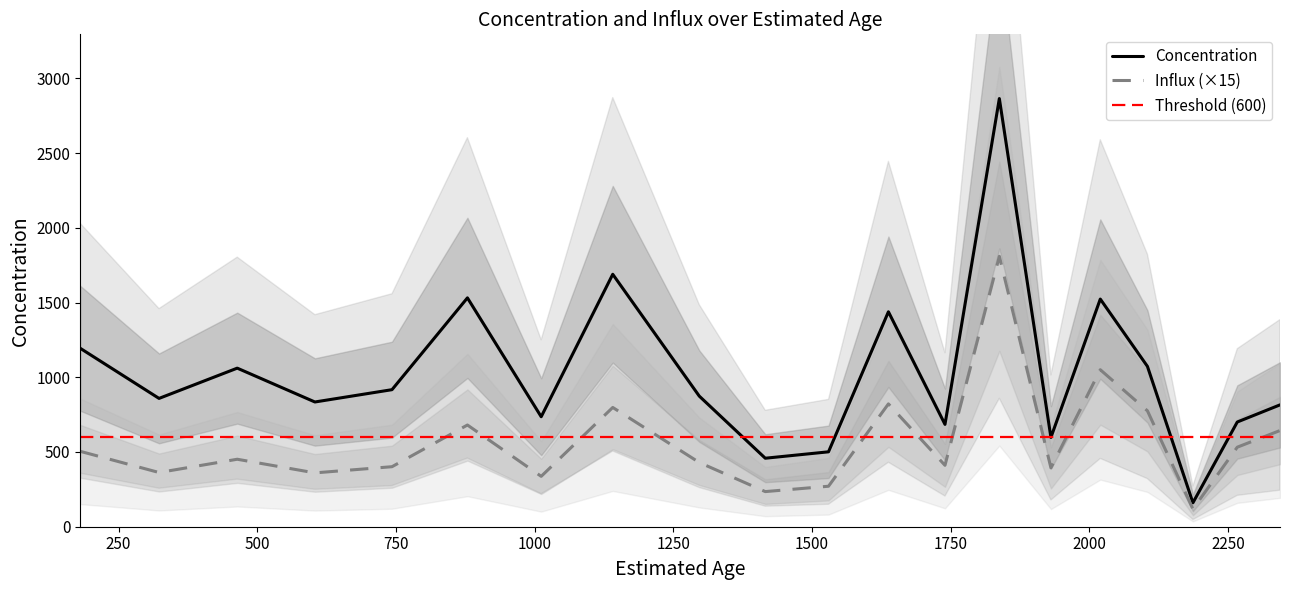

What is the difference between the highest and lowest values at 1530?

230.3